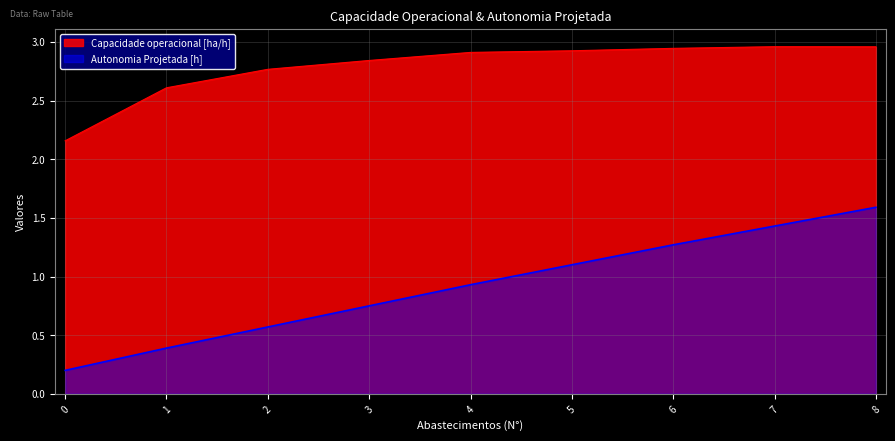

What is the total value across all series at 1?

3.0